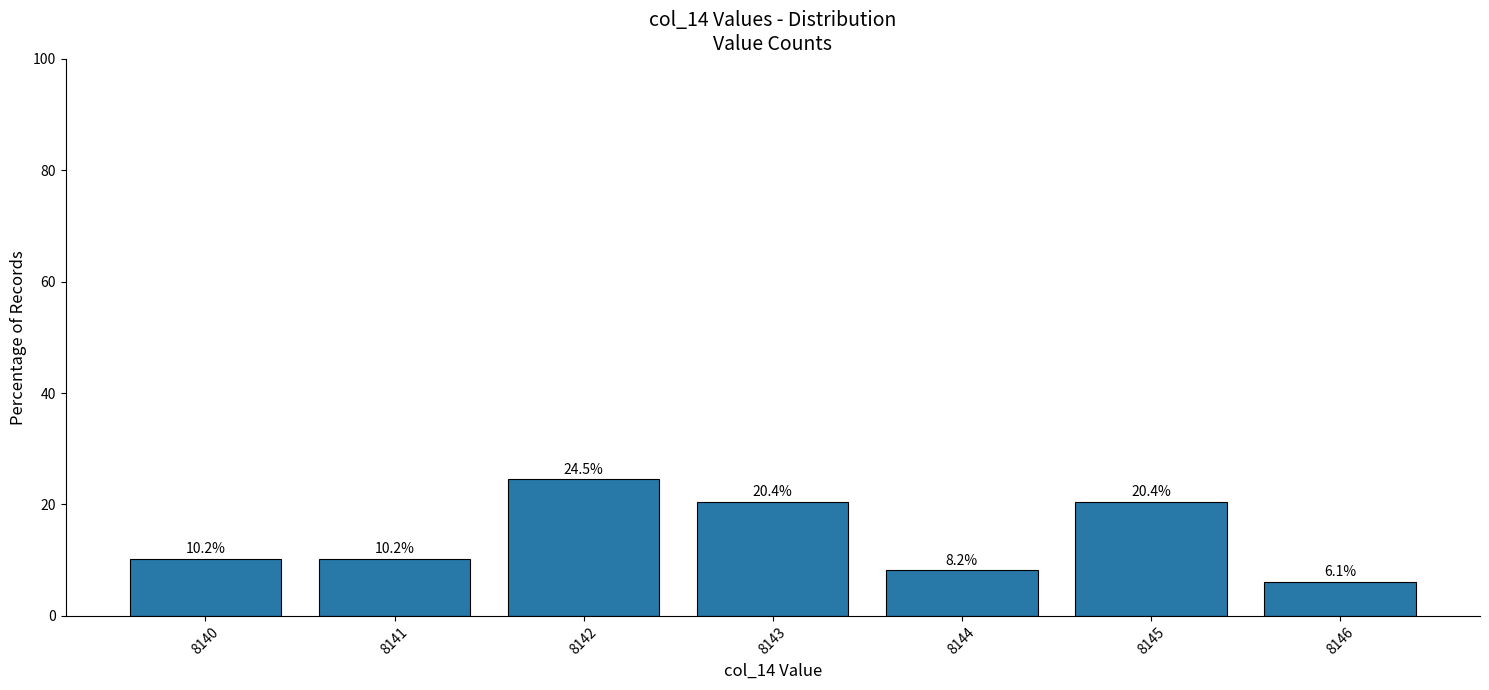

Are the bars grouped side by side (vs. stacked)?

No